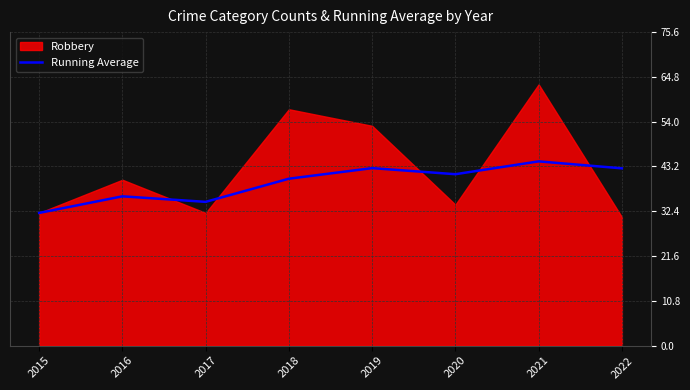

The Running Average series shows 56.3 at 2017. True or false?

False